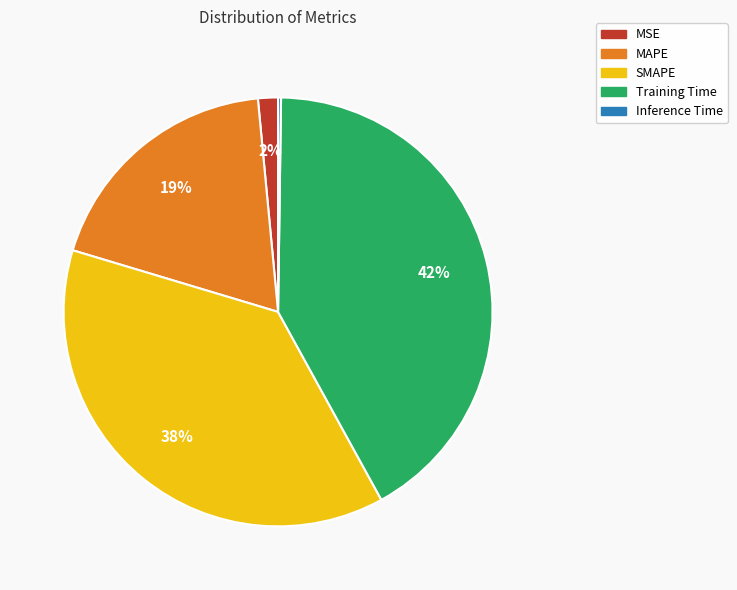

True or false: SMAPE accounts for 25% of the total.

False